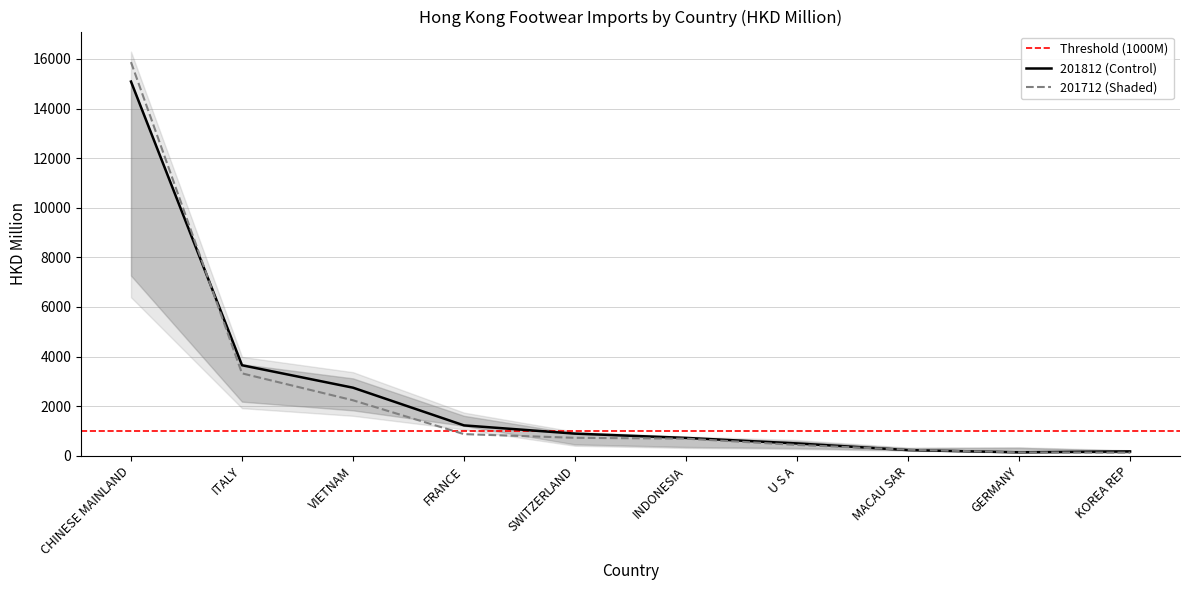

Where is 201812 (Control) nearest to the value 7613?

ITALY